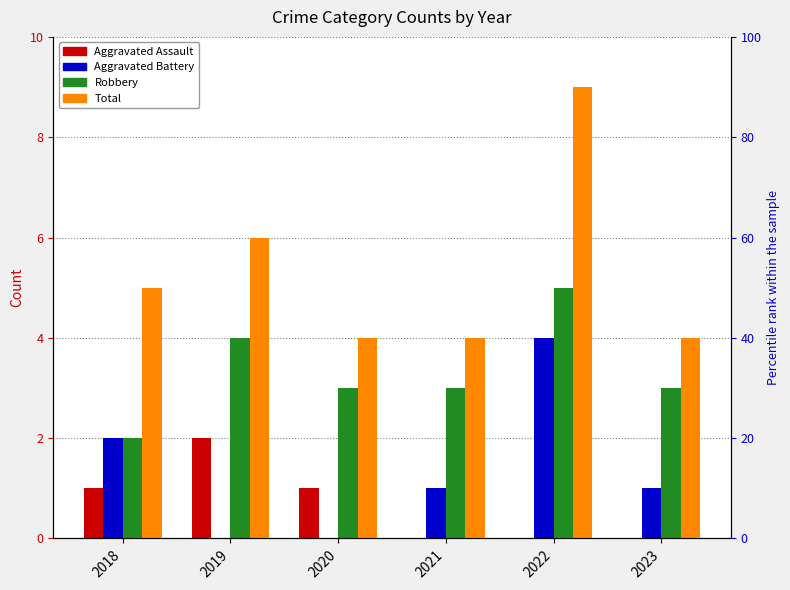

Count the Aggravated Assault values in the range 0 to 1.

5